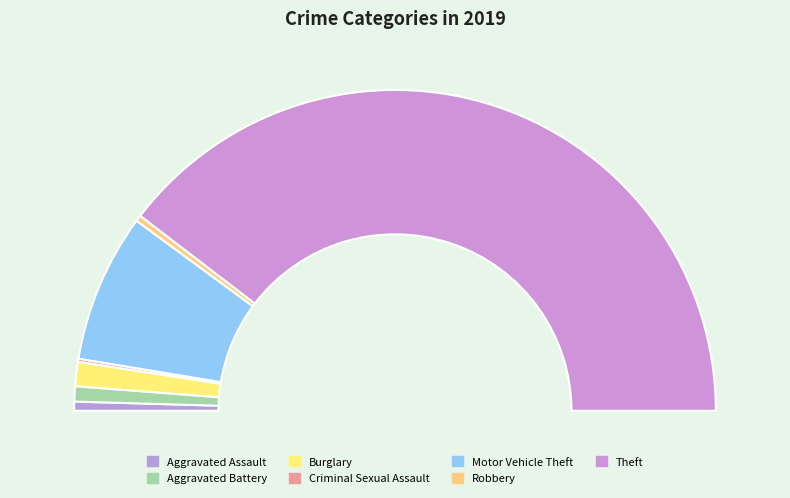

To the nearest percent, what is the difference between the largest and smallest slice percentages?

79%